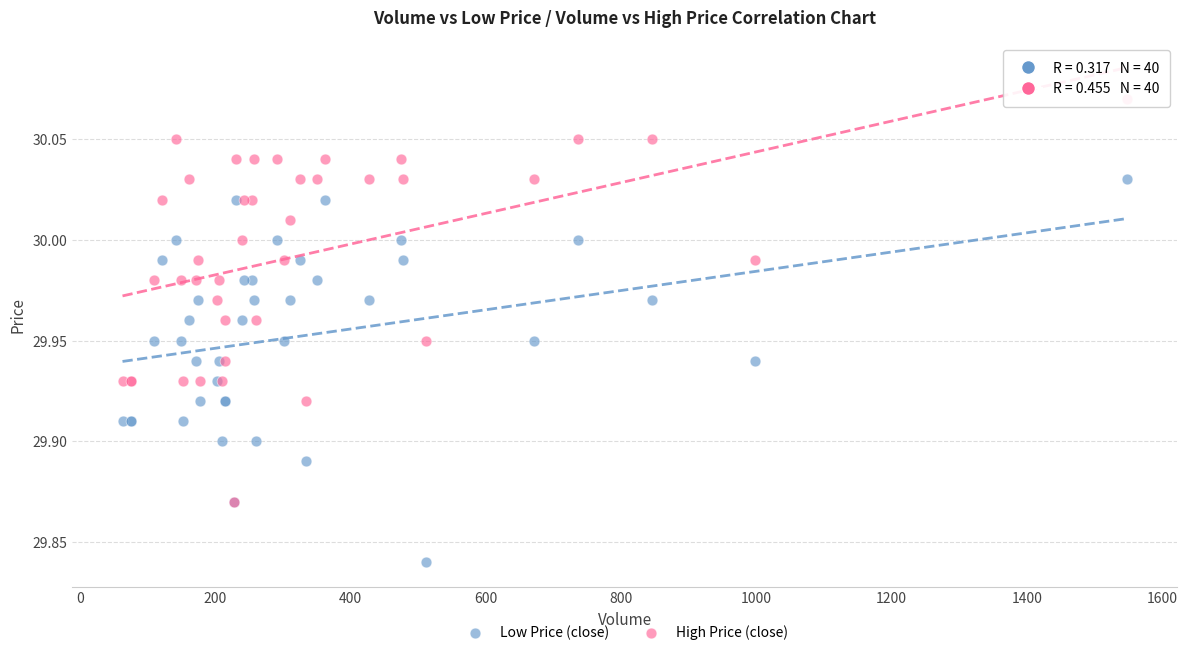

Which series contains the highest Y value?

High Price (close)